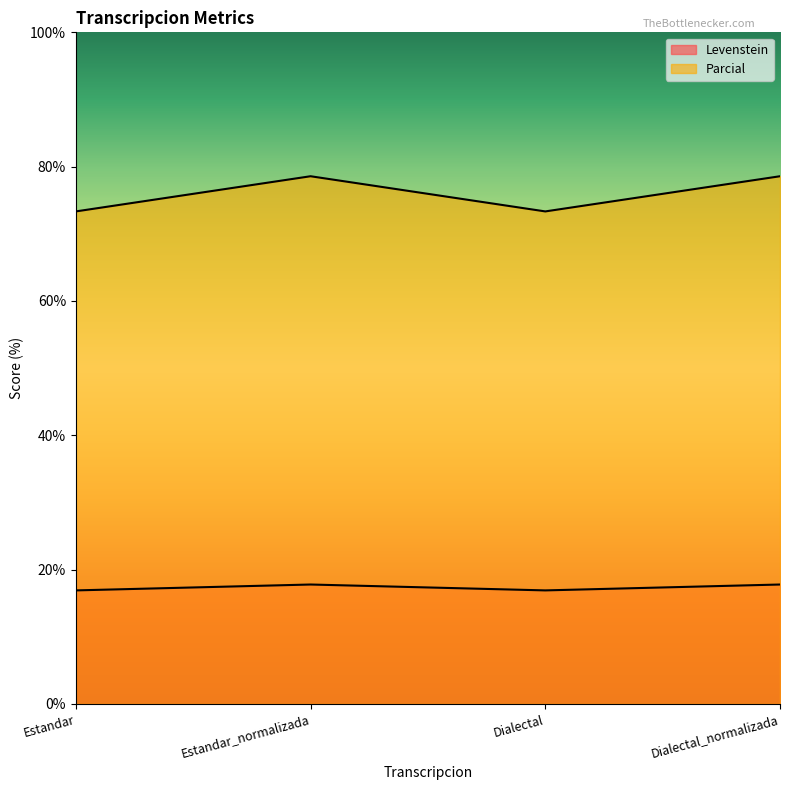

How many data points in Parcial are less than 78?

2